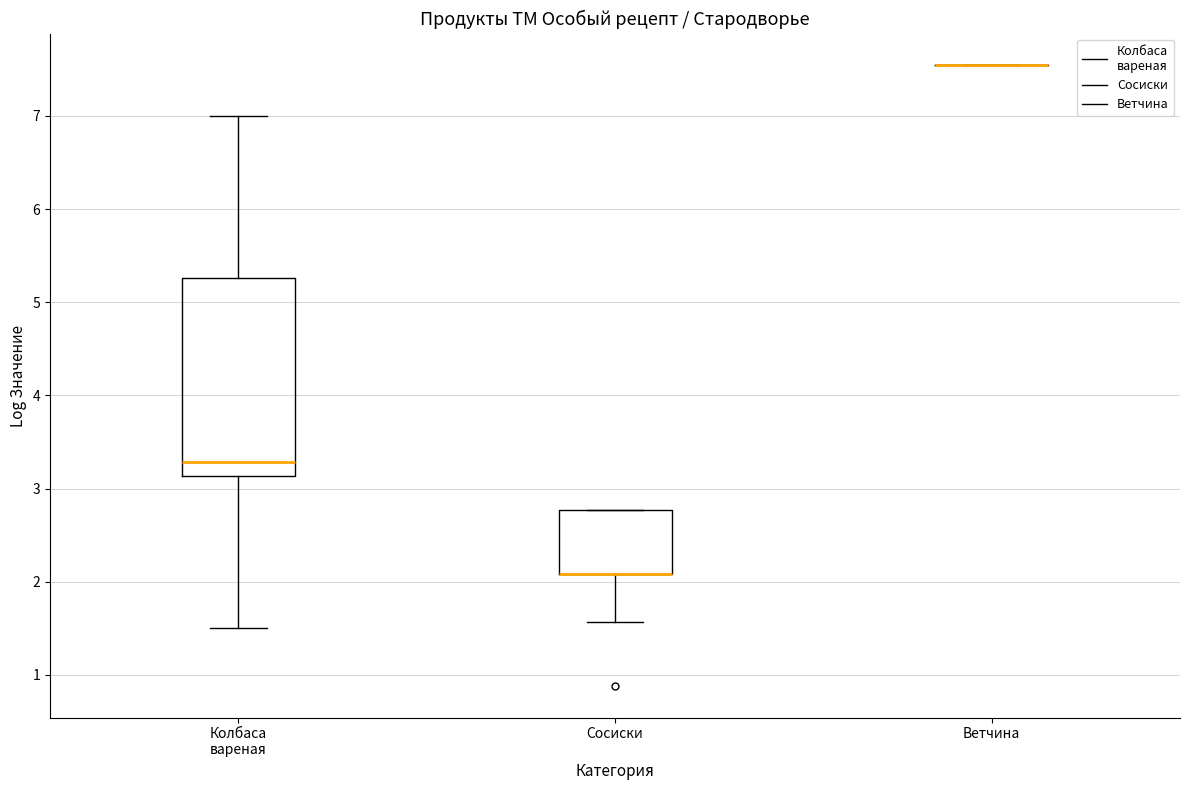

Reading left to right, read every box against the y-axis: the position of its median line, the range the box covers, and the ends of its whiskers. The values are not printed on the chart, so give them approximately, as read against the axis.

Колбаса вареная: median 3.3, box 3.1 to 5.3, whiskers 1.5 to 7.0
Сосиски: median 2.1 (drawn on the box's lower edge), box 2.1 to 2.8, whiskers 1.6 to 2.8
Ветчина: box collapsed to a line at 7.5, whiskers 7.5 to 7.5